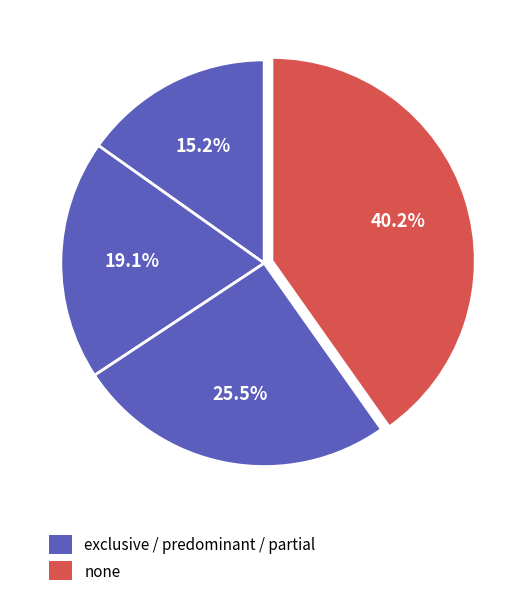

Is there a majority slice in this chart?

No